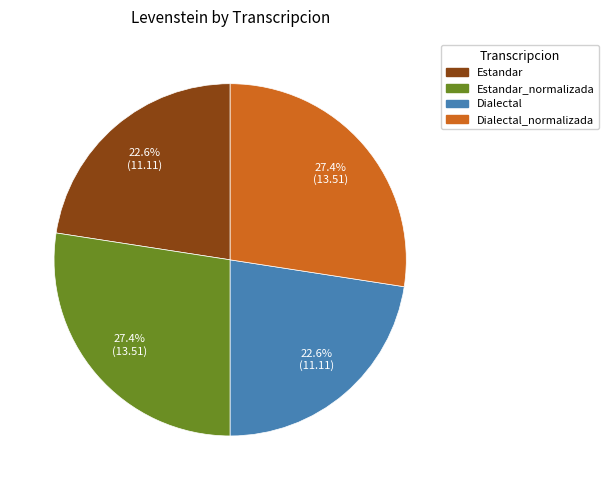

Does any single category account for the majority?

No